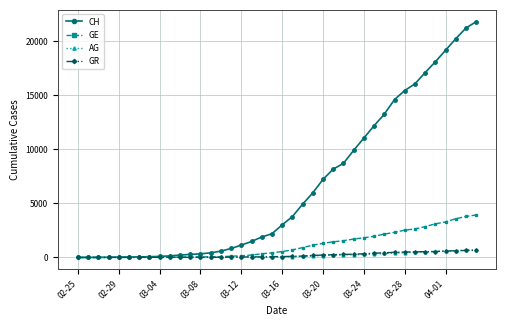

How many values in the GE series are below 549?

20